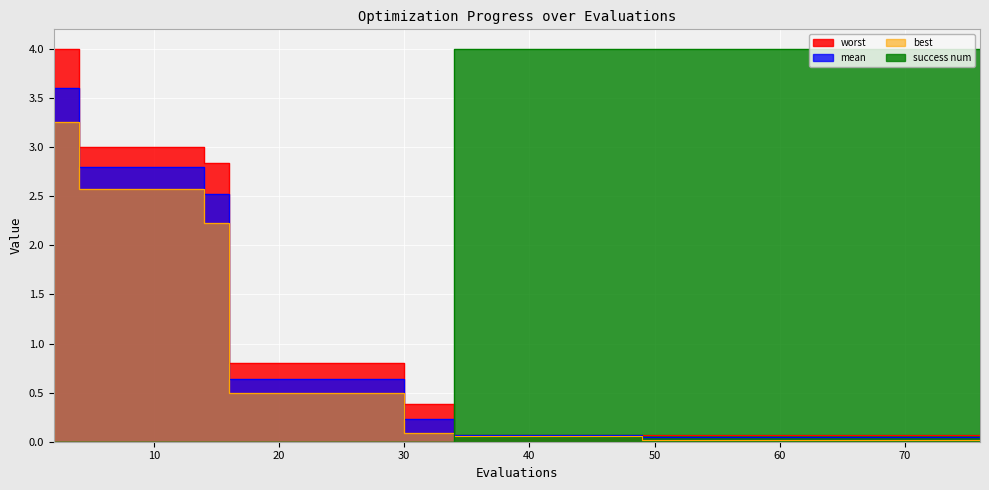

True or false: success num has more than 0 points higher than both neighbors.

False